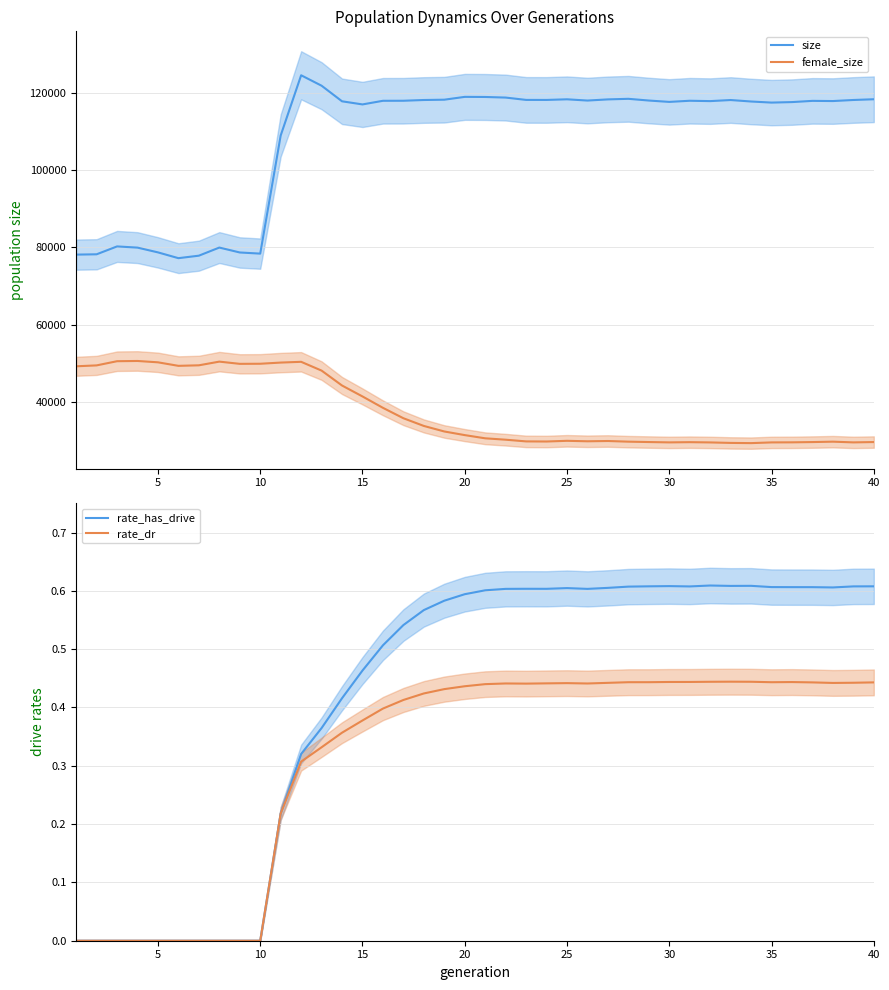

Reading right to left, list all the values displayed in this chart.

size: 118377.0	118188.0	117912.0	117959.0	117643.0	117514.0	117795.0	118175.0	117896.0	117988.0	117693.0	118045.0	118490.0	118342.0	118041.0	118364.0	118201.0	118209.0	118813.0	118967.0	118995.0	118263.0	118183.0	117989.0	117979.0	117039.0	117845.0	121884.0	124588.0	108994.0	78407.0	78703.0	79975.0	77873.0	77229.0	78727.0	79960.0	80271.0	78231.0	78148.0
female_size: 29614.0	29528.0	29714.0	29611.0	29541.0	29523.0	29338.0	29392.0	29518.0	29585.0	29527.0	29617.0	29715.0	29886.0	29814.0	29936.0	29755.0	29784.0	30224.0	30583.0	31413.0	32353.0	33785.0	35781.0	38475.0	41423.0	44254.0	48116.0	50392.0	50194.0	49890.0	49866.0	50440.0	49486.0	49349.0	50260.0	50610.0	50548.0	49465.0	49232.0
rate_has_drive: 0.6	0.6	0.6	0.6	0.6	0.6	0.6	0.6	0.6	0.6	0.6	0.6	0.6	0.6	0.6	0.6	0.6	0.6	0.6	0.6	0.6	0.6	0.6	0.5	0.5	0.5	0.4	0.4	0.3	0.2	0.0	0.0	0.0	0.0	0.0	0.0	0.0	0.0	0.0	0.0
rate_dr: 0.4	0.4	0.4	0.4	0.4	0.4	0.4	0.4	0.4	0.4	0.4	0.4	0.4	0.4	0.4	0.4	0.4	0.4	0.4	0.4	0.4	0.4	0.4	0.4	0.4	0.4	0.4	0.3	0.3	0.2	0.0	0.0	0.0	0.0	0.0	0.0	0.0	0.0	0.0	0.0